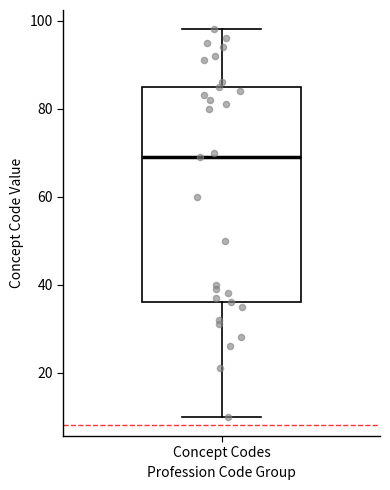

Transcribe this box plot: give where the median line is, the range the box spans, and where the two whiskers end, as read against the y-axis. The values are not printed on the chart, so give them approximately, as read against the axis.

median 70, box 36 to 86, whiskers 10 to 98